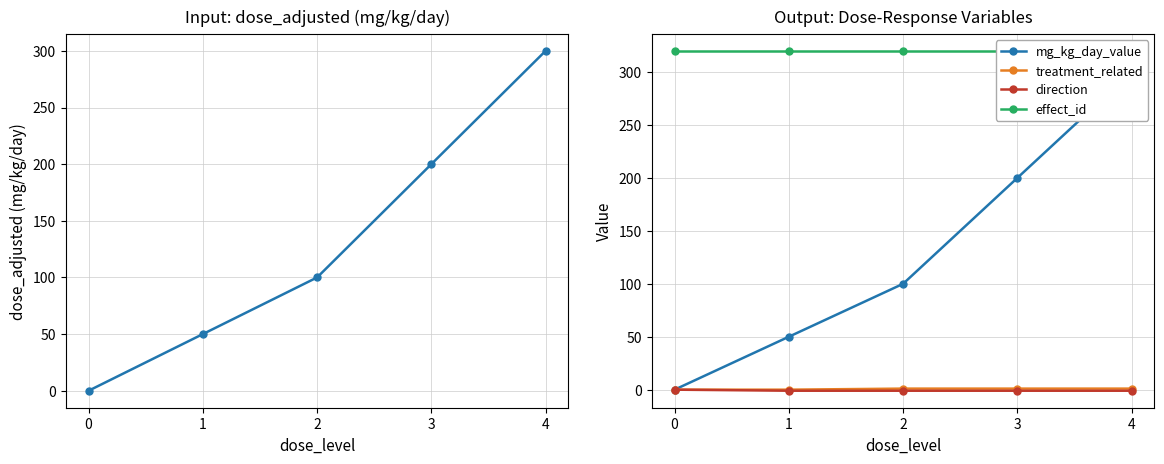

Reading left to right, extract all data points from this chart.

dose_adjusted: 0	50	100	200	300
mg_kg_day_value: 0	50	100	200	300
treatment_related: 0	0	1	1	1
direction: 0	-1	-1	-1	-1
effect_id: 320	320	320	320	320